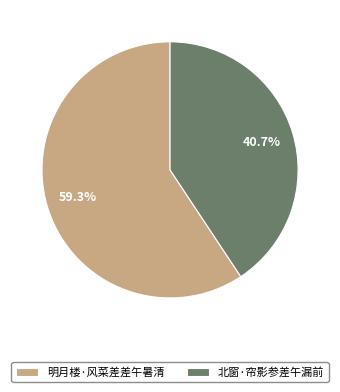

Is there any slice that represents more than half of the pie?

Yes